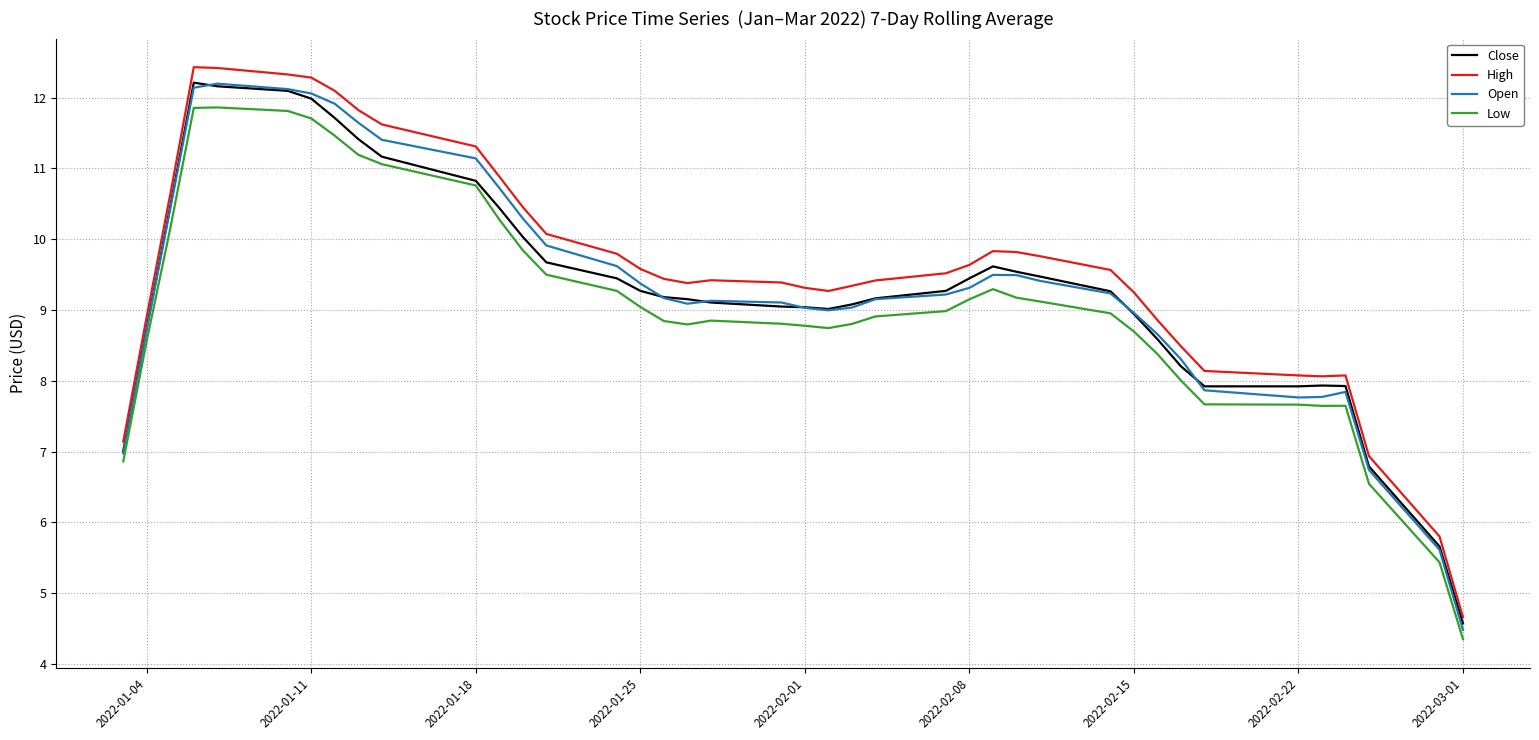

What is the lowest value of the Open series?

4.5